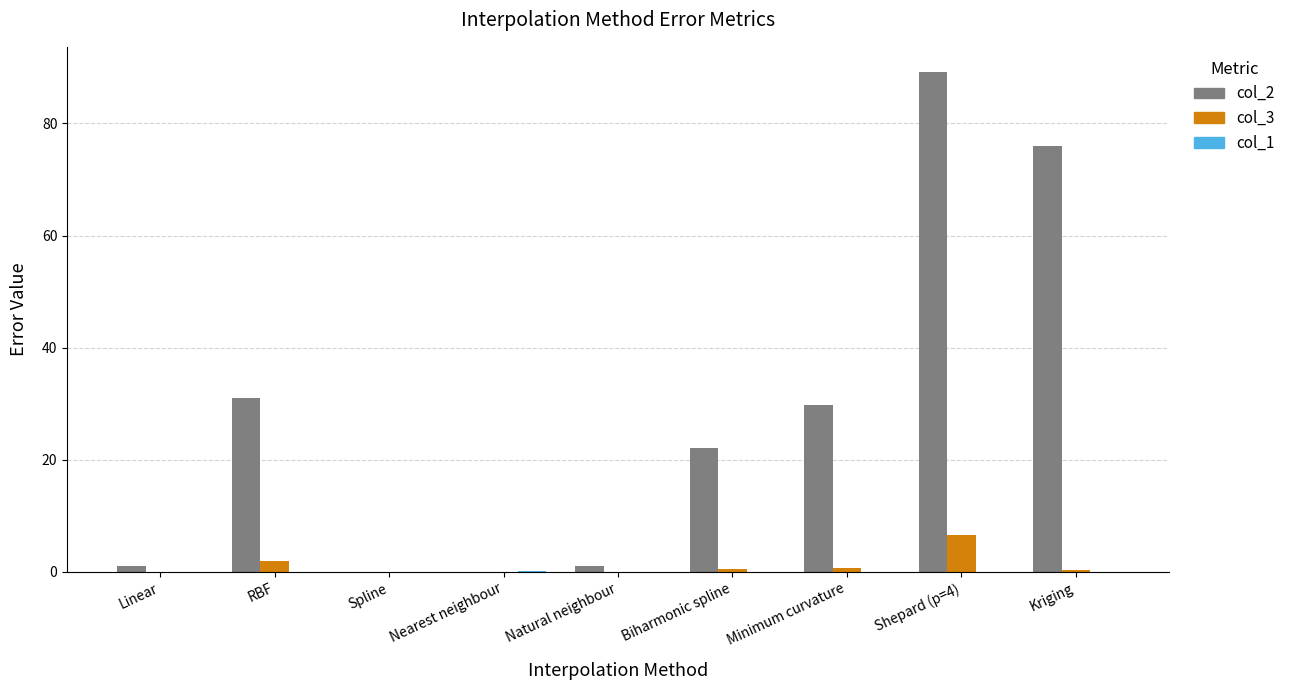

Which series has the largest range (max minus min)?

col_2